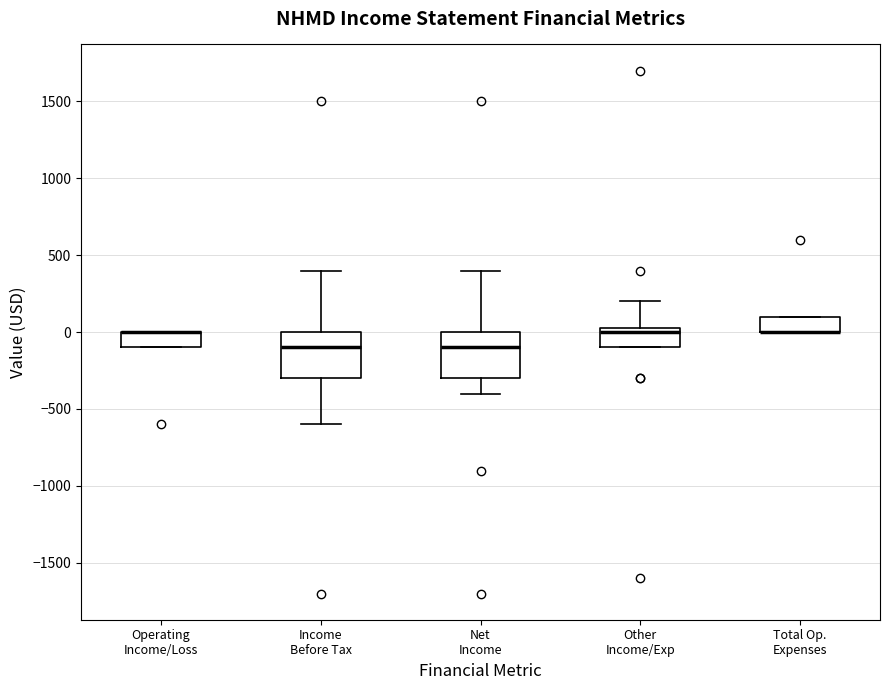

Reading left to right, transcribe this box plot: for each box, give where its median line is, the range the box spans, and where its two whiskers end, as read against the y-axis. The values are not printed on the chart, so give them approximately, as read against the axis.

Operating Income/Loss: median 0 (drawn on the box's upper edge), box -100 to 0, whiskers -100 to 0
Income Before Tax: median -100, box -300 to 0, whiskers -600 to 400
Net Income: median -100, box -300 to 0, whiskers -400 to 400
Other Income/Exp: median 0, box -100 to 50, whiskers -100 to 200
Total Op. Expenses: median 0 (drawn on the box's lower edge), box 0 to 100, whiskers 0 to 100